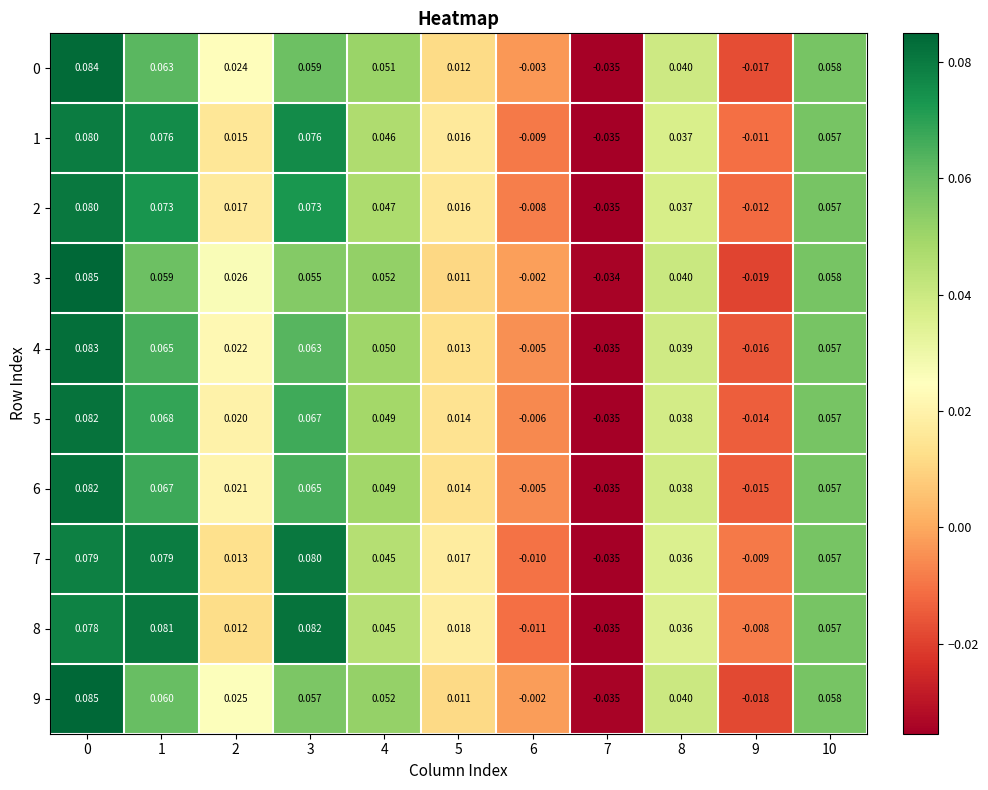

Between 2 and 6, which series saw the biggest shift?

3